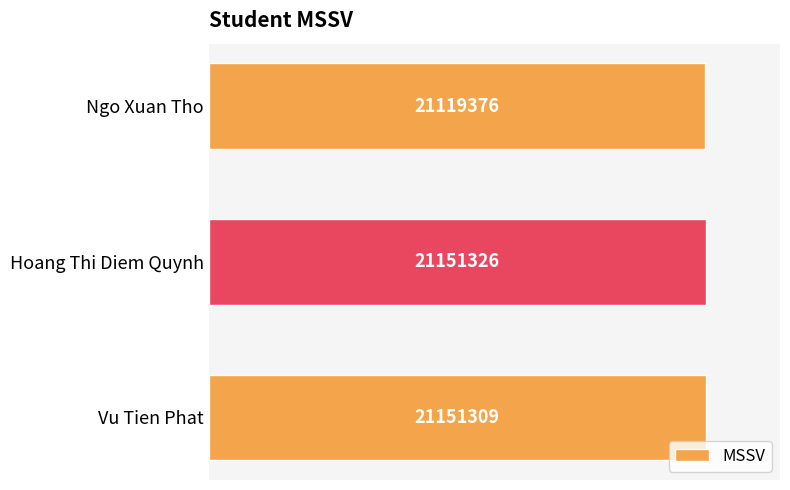

What is the difference between the maximum and minimum values?

31950